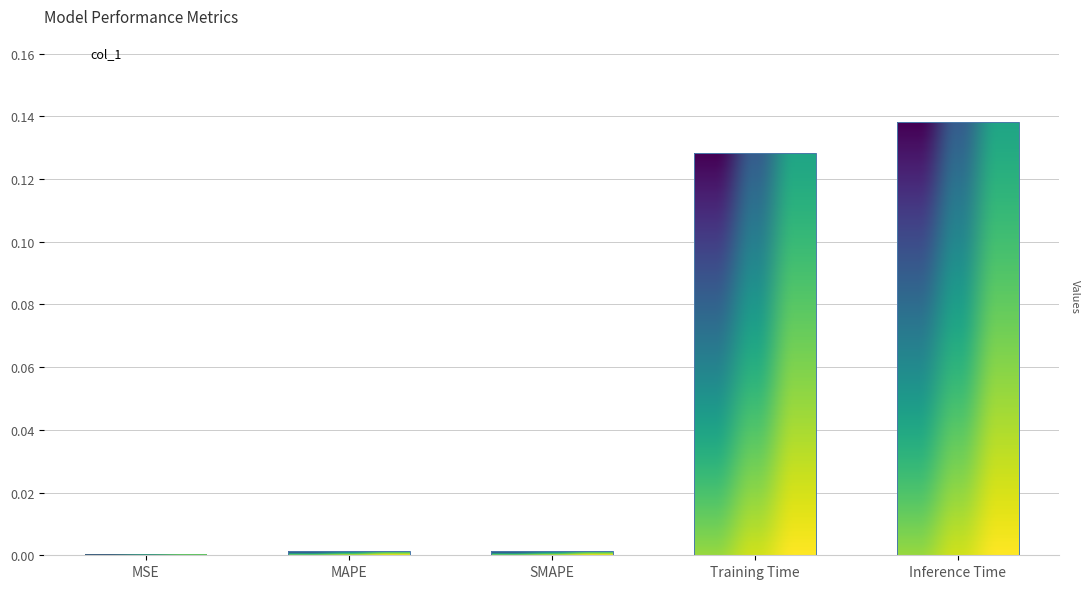

Count the number of categories in the chart.

5